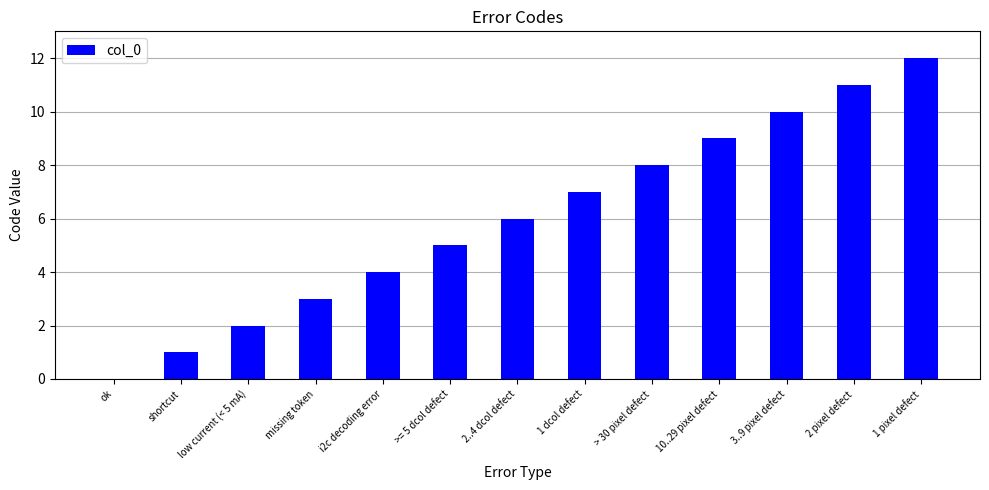

Reading right to left, transcribe all the data shown in this chart.

1 pixel defect=12	2 pixel defect=11	3..9 pixel defect=10	10..29 pixel defect=9	> 30 pixel defect=8	1 dcol defect=7	2..4 dcol defect=6	>= 5 dcol defect=5	i2c decoding error=4	missing token=3	low current (< 5 mA)=2	shortcut=1	ok=0